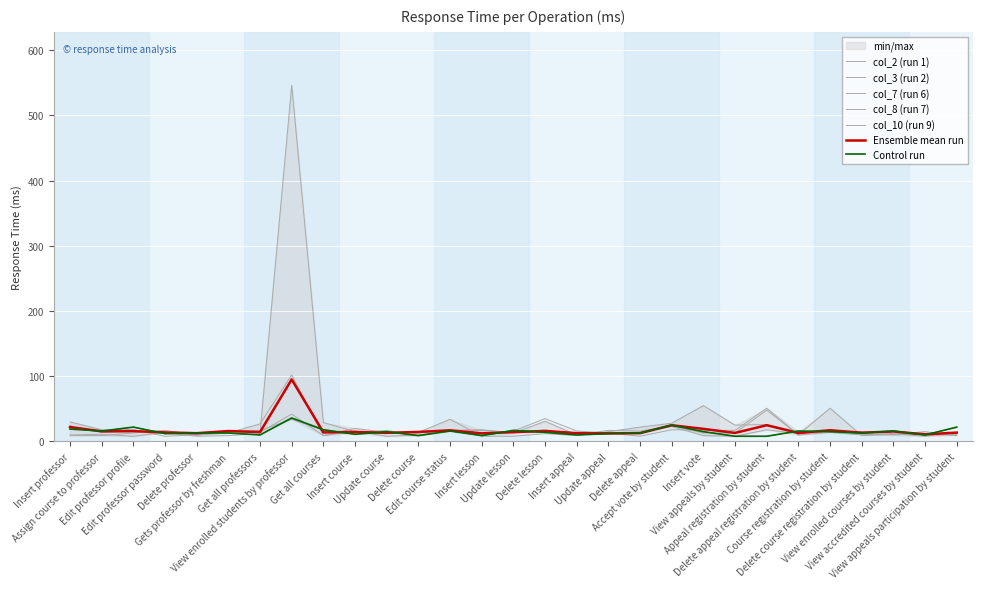

At which label does col_8 (run 7) first exceed 15?

Insert professor